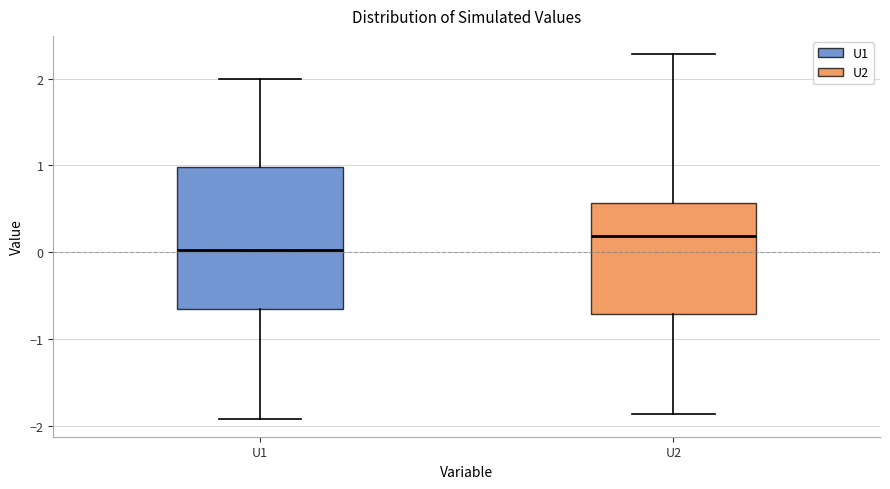

Where is the upper edge of the box for U2 on the y-axis? The values are not printed on the chart, so give them approximately, as read against the axis.

0.6